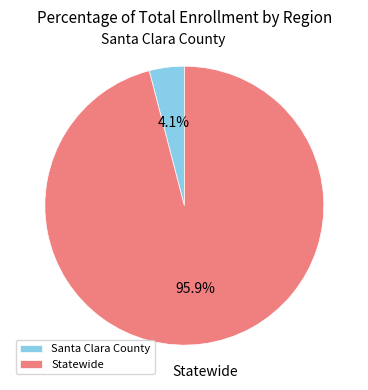

How many slices are in this pie chart?

2